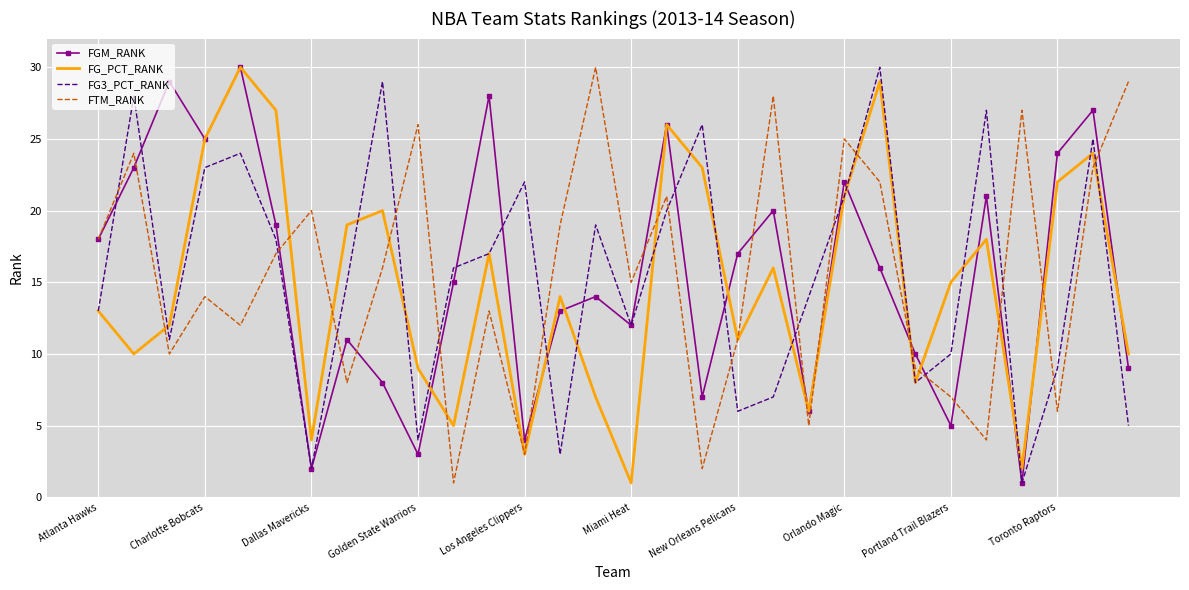

True or false: FG3_PCT_RANK and FTM_RANK intersect in this chart.

True